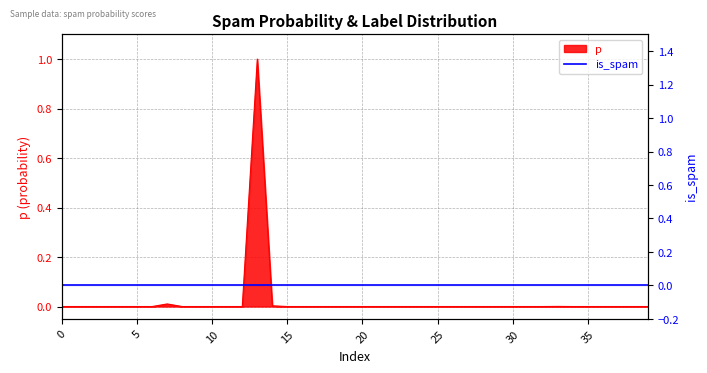

At which category does the chart reach its peak across all series?

13